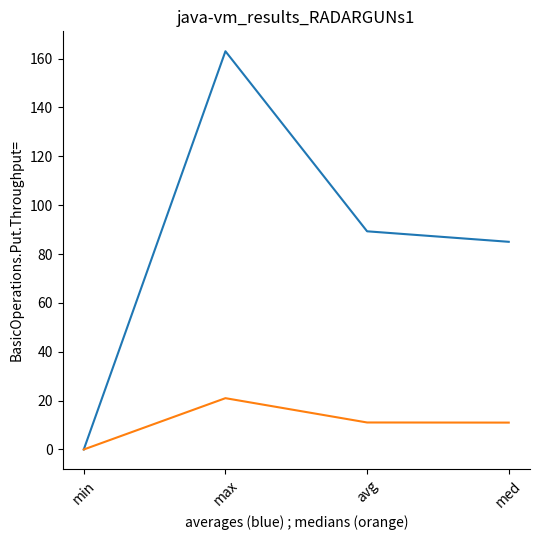

What position from the right is min?

4